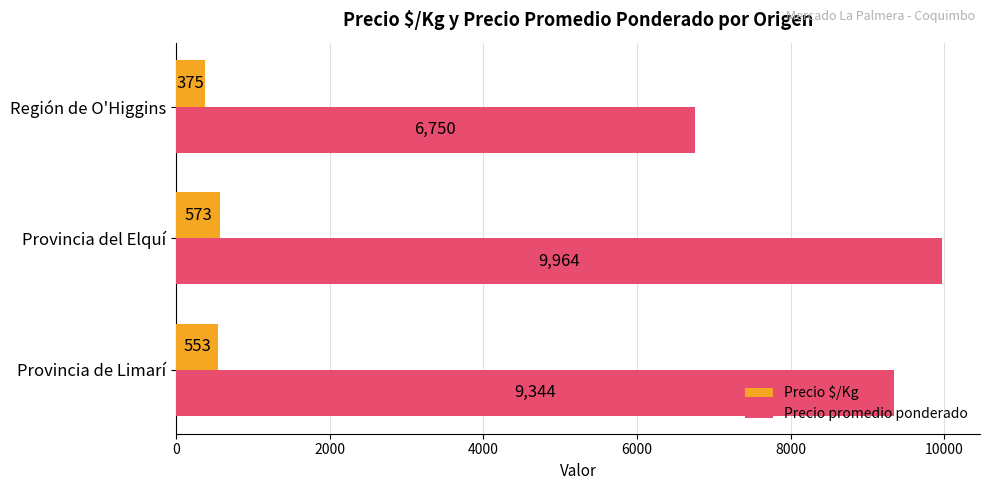

Which series has the largest range (max minus min)?

Precio promedio ponderado